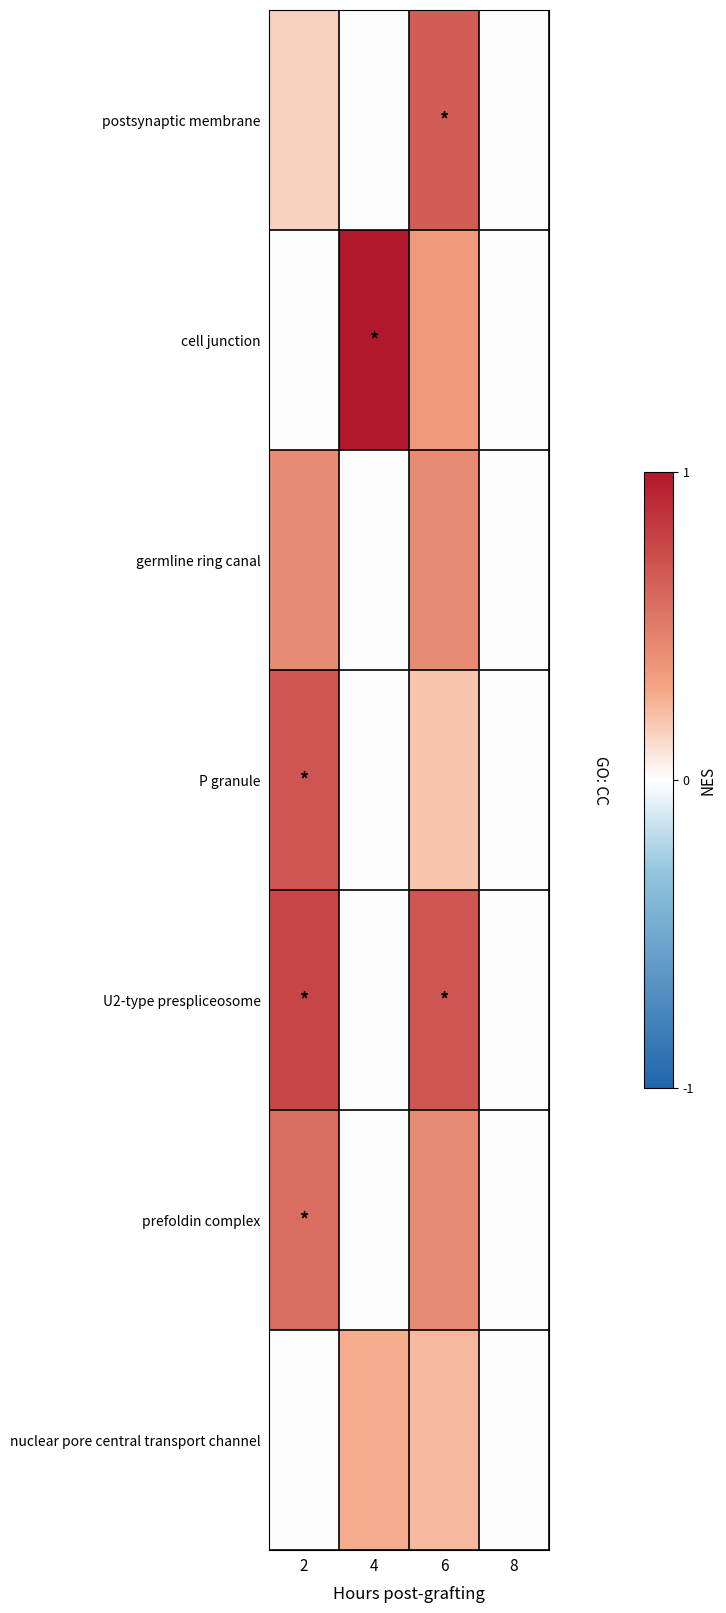

At which category is the sum across all series the highest?

6